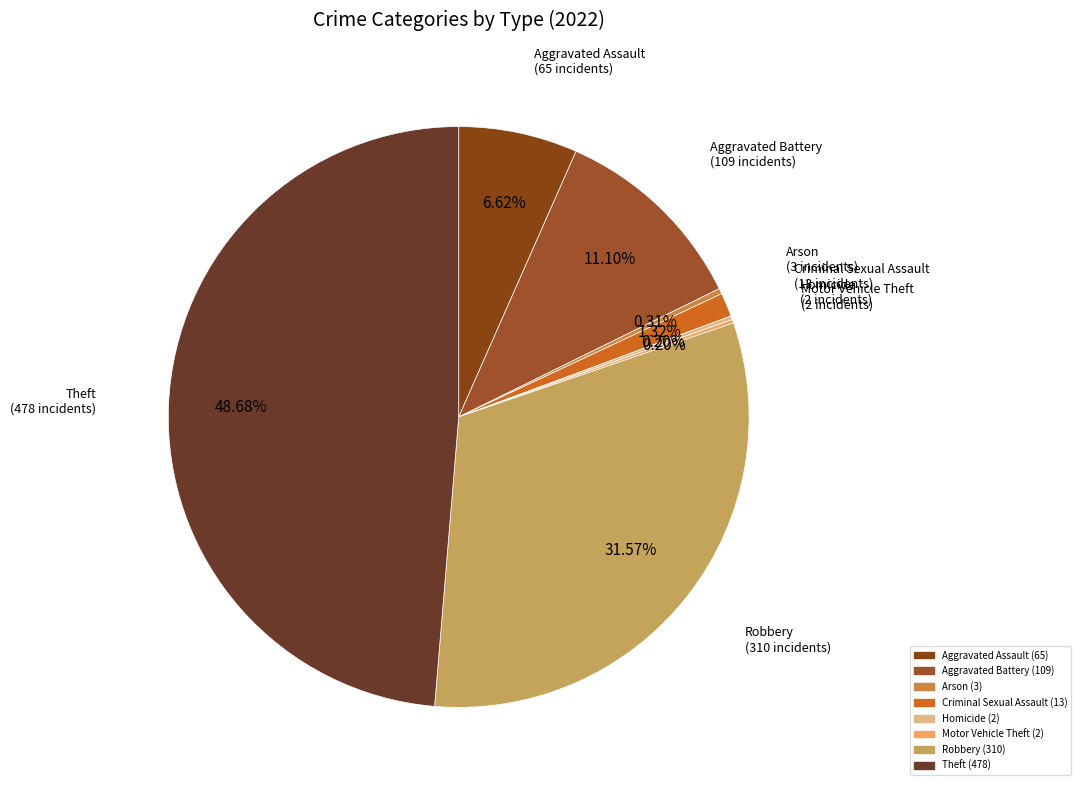

Do Criminal Sexual Assault and Arson together represent more than half of the pie?

No